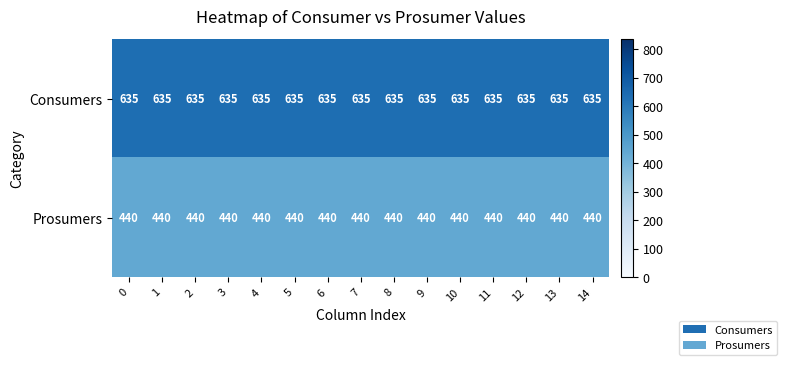

What is the total value across all series at 1?

1075